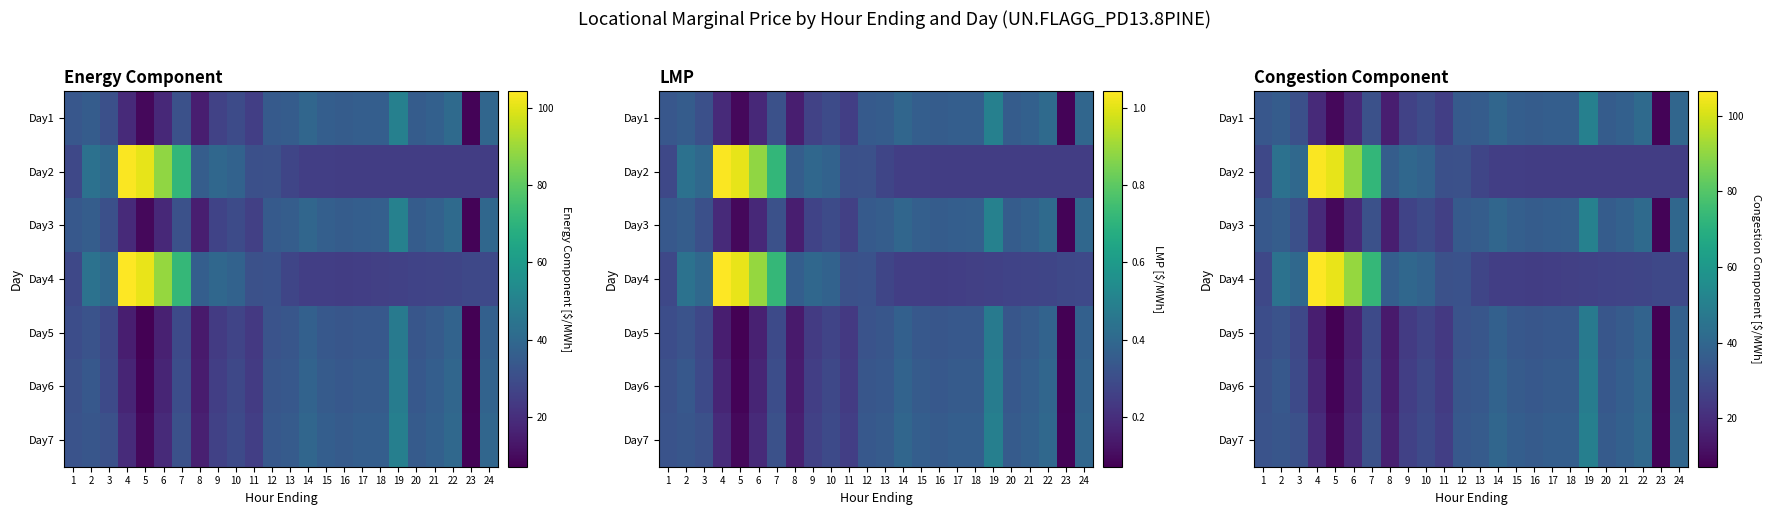

What is the difference between the highest and lowest values at 4?

91.2